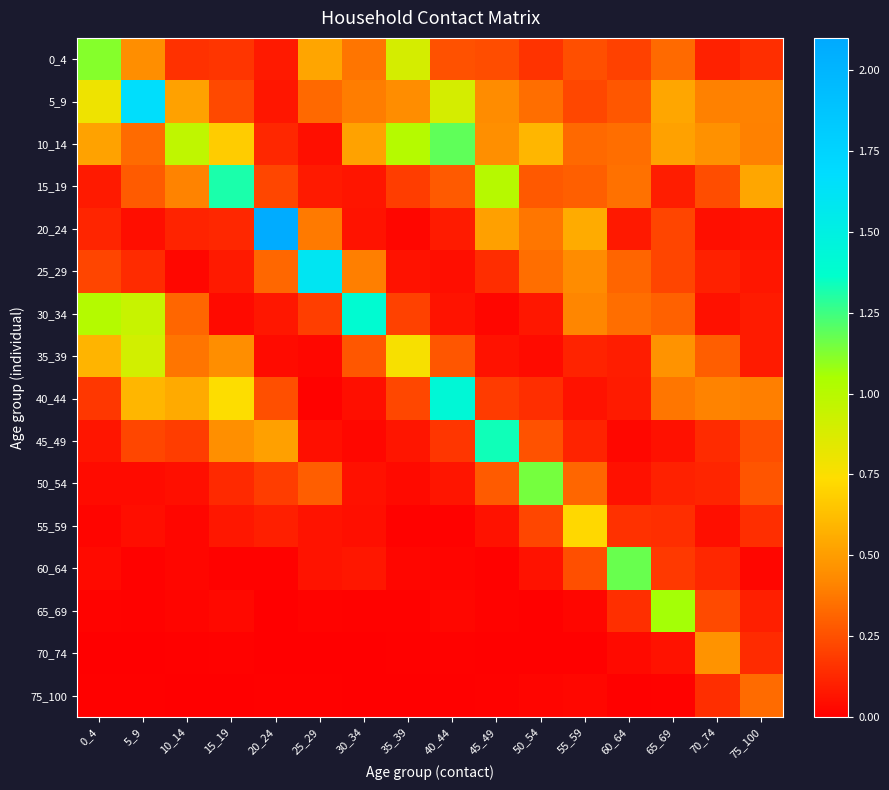

What is the difference between the highest and lowest values at 15_19?

1.3